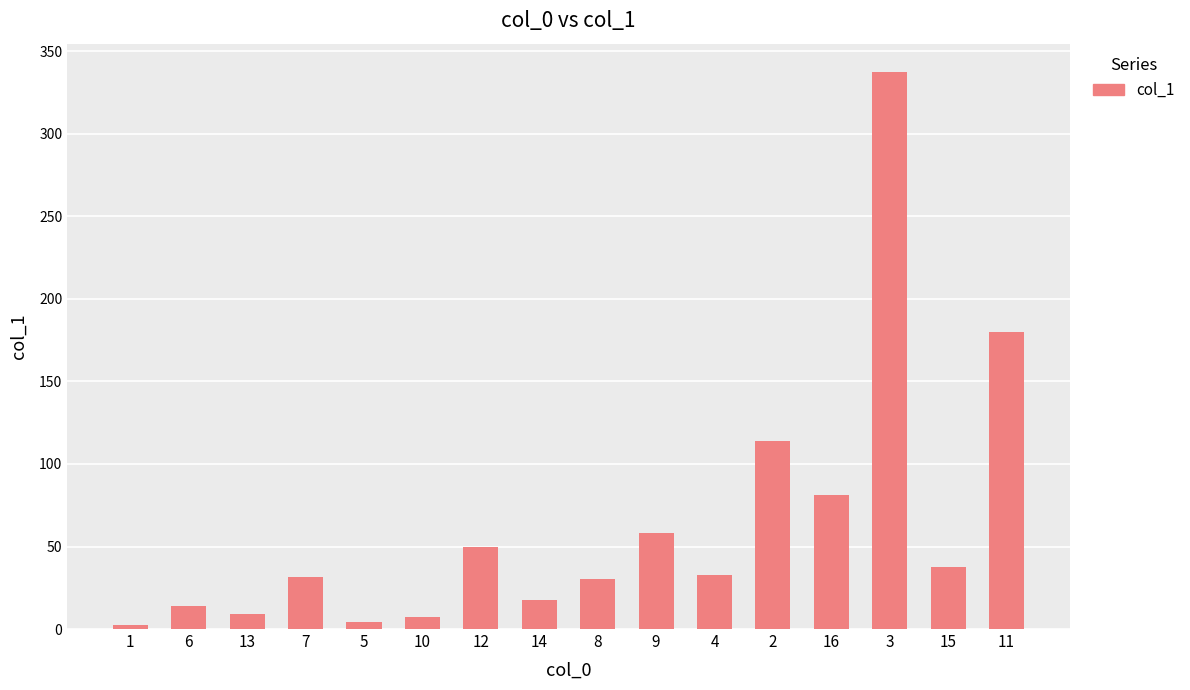

Does the chart contain any negative values?

No